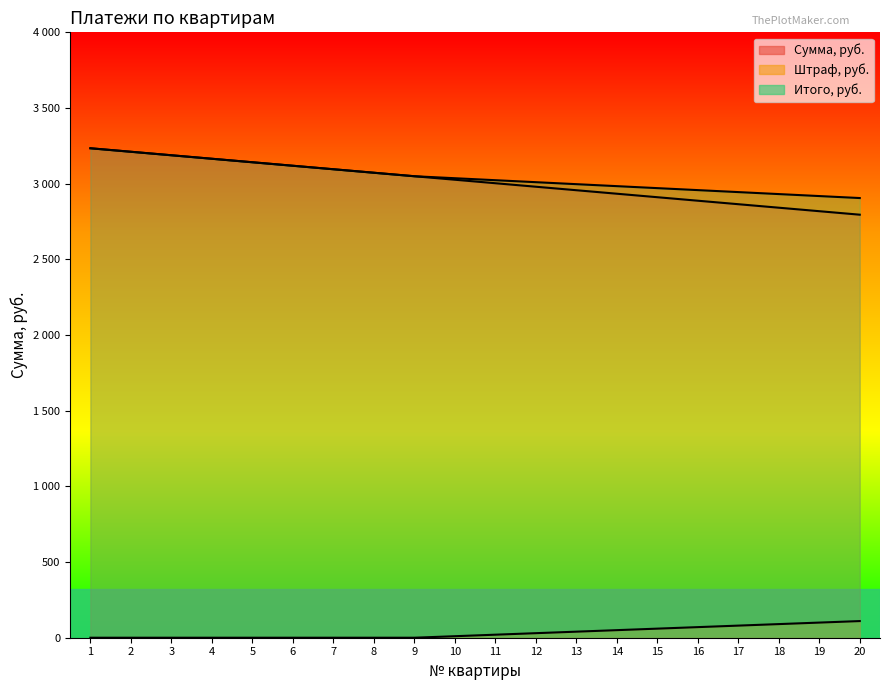

The value of Сумма, руб. at 19 is 685.4. True or false?

False